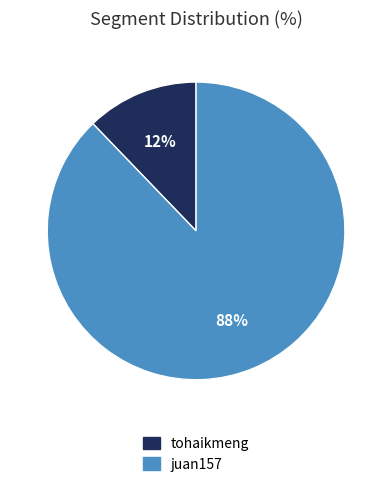

Which category accounts for the majority?

juan157